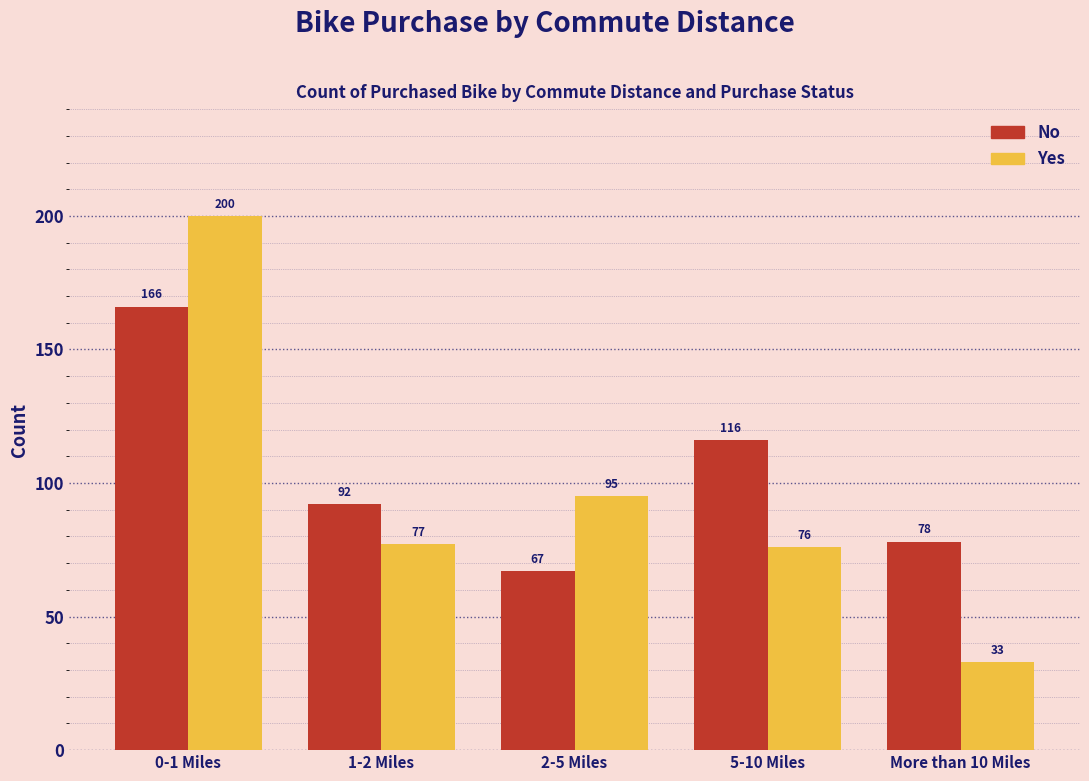

Reading left to right, what are all the values shown in this chart?

No: 166	92	67	116	78
Yes: 200	77	95	76	33